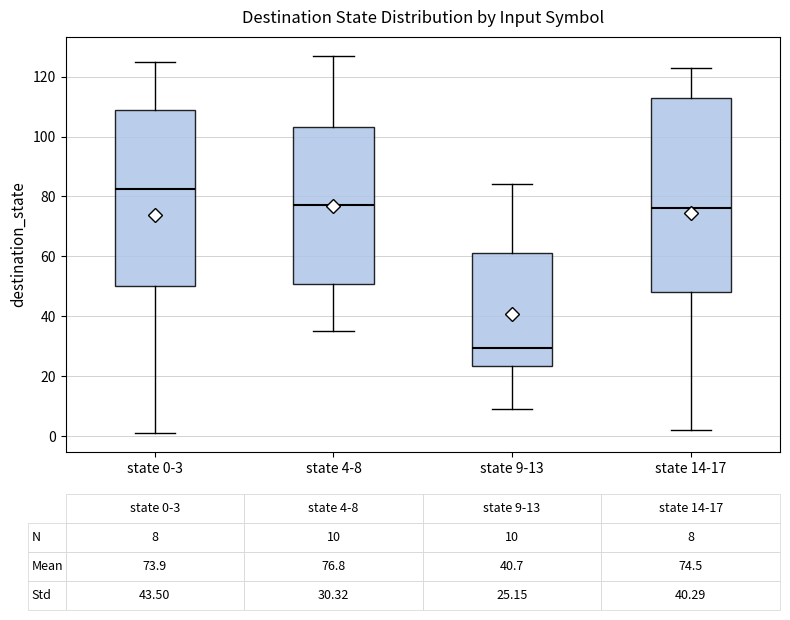

Which box's median line is the lowest?

state 9-13